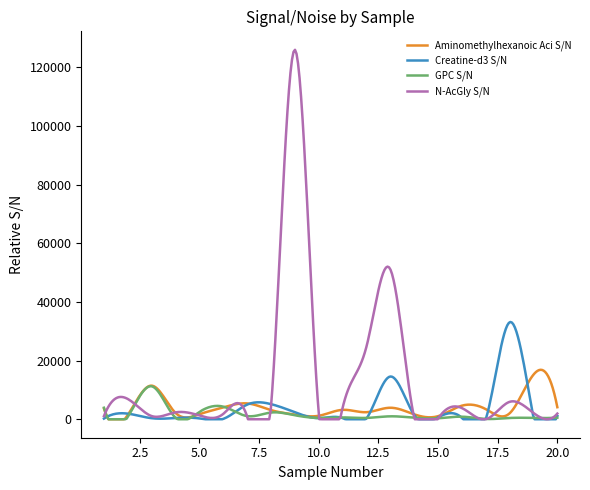

Which series has the largest range (max minus min)?

N-AcGly S/N